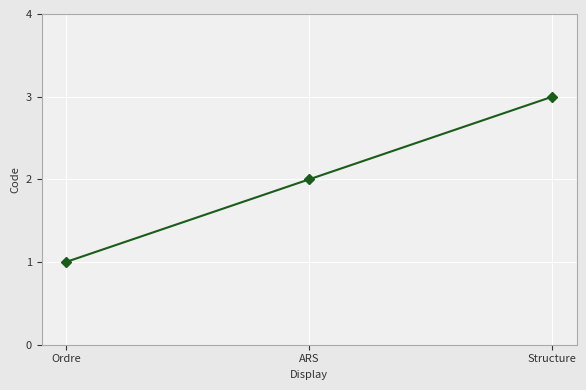

Where is the data nearest to the value 2?

ARS